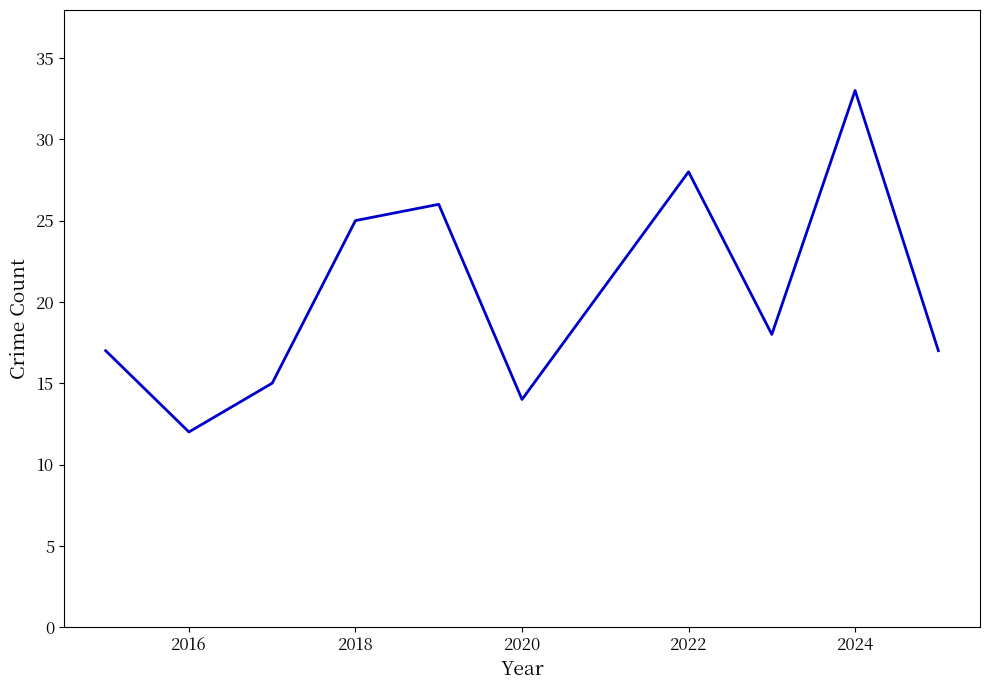

What is the maximum value shown in the chart?

33